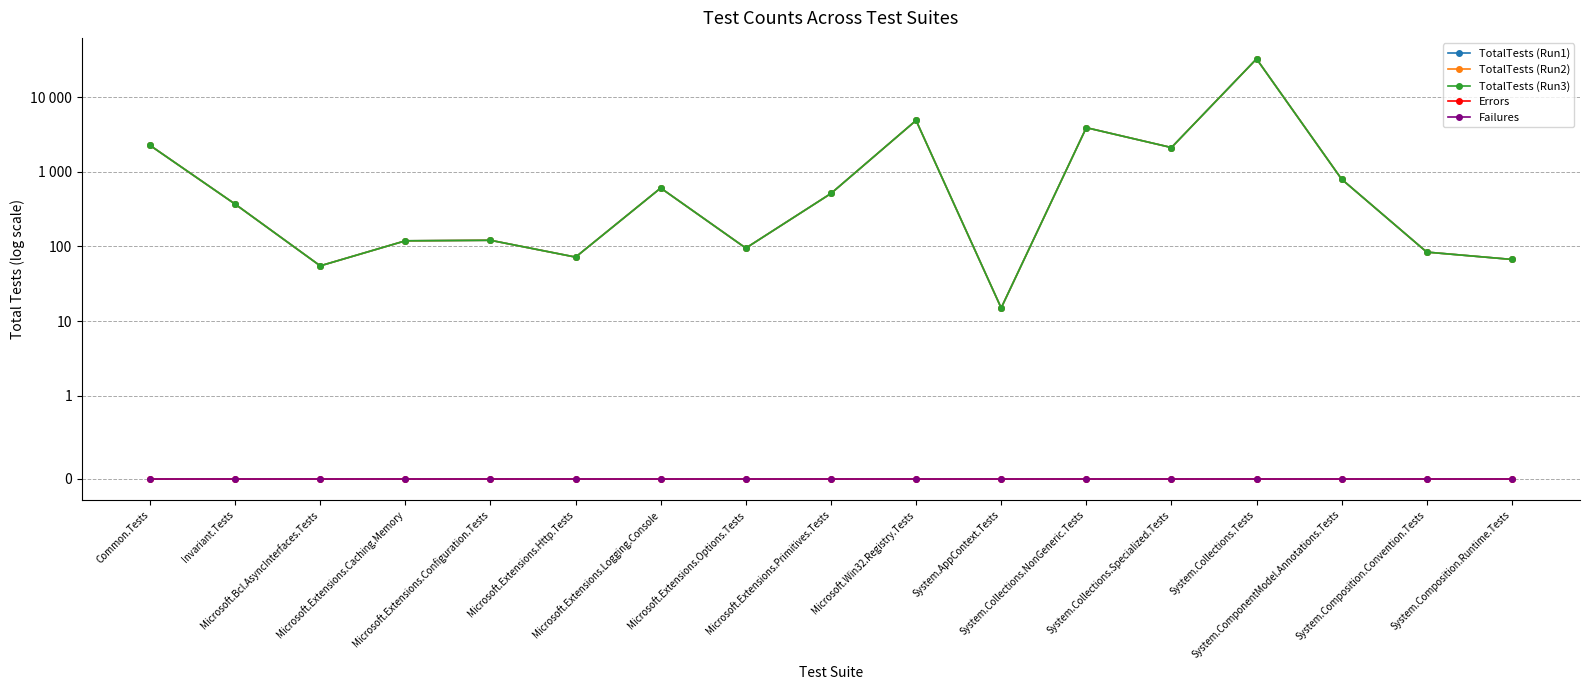

Reading right to left, list all the values displayed in this chart.

TotalTests (Run1): System.Composition.Runtime.Tests=67	System.Composition.Convention.Tests=84	System.ComponentModel.Annotations.Tests=795	System.Collections.Tests=32511	System.Collections.Specialized.Tests=2112	System.Collections.NonGeneric.Tests=3898	System.AppContext.Tests=15	Microsoft.Win32.Registry.Tests=4868	Microsoft.Extensions.Primitives.Tests=512	Microsoft.Extensions.Options.Tests=95	Microsoft.Extensions.Logging.Console=606	Microsoft.Extensions.Http.Tests=72	Microsoft.Extensions.Configuration.Tests=121	Microsoft.Extensions.Caching.Memory=119	Microsoft.Bcl.AsyncInterfaces.Tests=55	Invariant.Tests=369	Common.Tests=2259
TotalTests (Run2): System.Composition.Runtime.Tests=67	System.Composition.Convention.Tests=84	System.ComponentModel.Annotations.Tests=795	System.Collections.Tests=32511	System.Collections.Specialized.Tests=2112	System.Collections.NonGeneric.Tests=3898	System.AppContext.Tests=15	Microsoft.Win32.Registry.Tests=4871	Microsoft.Extensions.Primitives.Tests=512	Microsoft.Extensions.Options.Tests=95	Microsoft.Extensions.Logging.Console=606	Microsoft.Extensions.Http.Tests=72	Microsoft.Extensions.Configuration.Tests=121	Microsoft.Extensions.Caching.Memory=119	Microsoft.Bcl.AsyncInterfaces.Tests=55	Invariant.Tests=369	Common.Tests=2259
TotalTests (Run3): System.Composition.Runtime.Tests=67	System.Composition.Convention.Tests=84	System.ComponentModel.Annotations.Tests=795	System.Collections.Tests=32511	System.Collections.Specialized.Tests=2112	System.Collections.NonGeneric.Tests=3898	System.AppContext.Tests=15	Microsoft.Win32.Registry.Tests=4880	Microsoft.Extensions.Primitives.Tests=512	Microsoft.Extensions.Options.Tests=95	Microsoft.Extensions.Logging.Console=606	Microsoft.Extensions.Http.Tests=72	Microsoft.Extensions.Configuration.Tests=121	Microsoft.Extensions.Caching.Memory=119	Microsoft.Bcl.AsyncInterfaces.Tests=55	Invariant.Tests=369	Common.Tests=2259
Errors: System.Composition.Runtime.Tests=0	System.Composition.Convention.Tests=0	System.ComponentModel.Annotations.Tests=0	System.Collections.Tests=0	System.Collections.Specialized.Tests=0	System.Collections.NonGeneric.Tests=0	System.AppContext.Tests=0	Microsoft.Win32.Registry.Tests=0	Microsoft.Extensions.Primitives.Tests=0	Microsoft.Extensions.Options.Tests=0	Microsoft.Extensions.Logging.Console=0	Microsoft.Extensions.Http.Tests=0	Microsoft.Extensions.Configuration.Tests=0	Microsoft.Extensions.Caching.Memory=0	Microsoft.Bcl.AsyncInterfaces.Tests=0	Invariant.Tests=0	Common.Tests=0
Failures: System.Composition.Runtime.Tests=0	System.Composition.Convention.Tests=0	System.ComponentModel.Annotations.Tests=0	System.Collections.Tests=0	System.Collections.Specialized.Tests=0	System.Collections.NonGeneric.Tests=0	System.AppContext.Tests=0	Microsoft.Win32.Registry.Tests=0	Microsoft.Extensions.Primitives.Tests=0	Microsoft.Extensions.Options.Tests=0	Microsoft.Extensions.Logging.Console=0	Microsoft.Extensions.Http.Tests=0	Microsoft.Extensions.Configuration.Tests=0	Microsoft.Extensions.Caching.Memory=0	Microsoft.Bcl.AsyncInterfaces.Tests=0	Invariant.Tests=0	Common.Tests=0